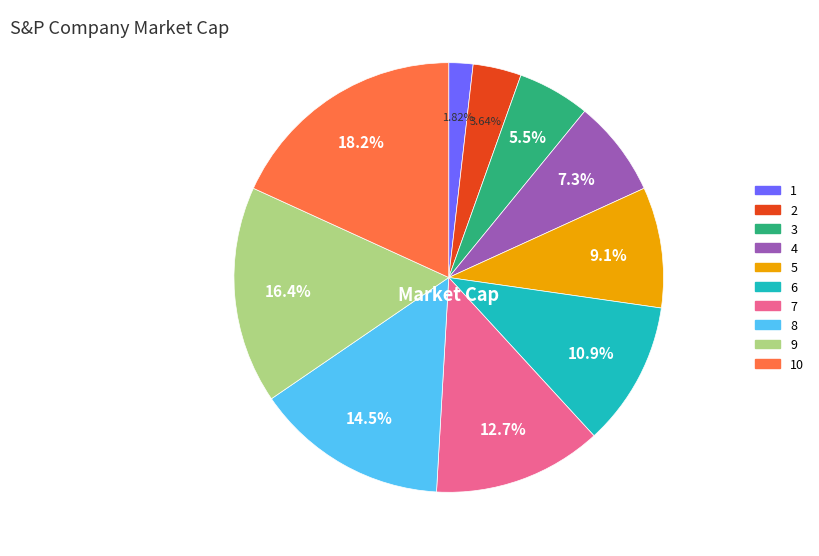

To the nearest percent, what is the difference between the largest and smallest slice percentages?

16%